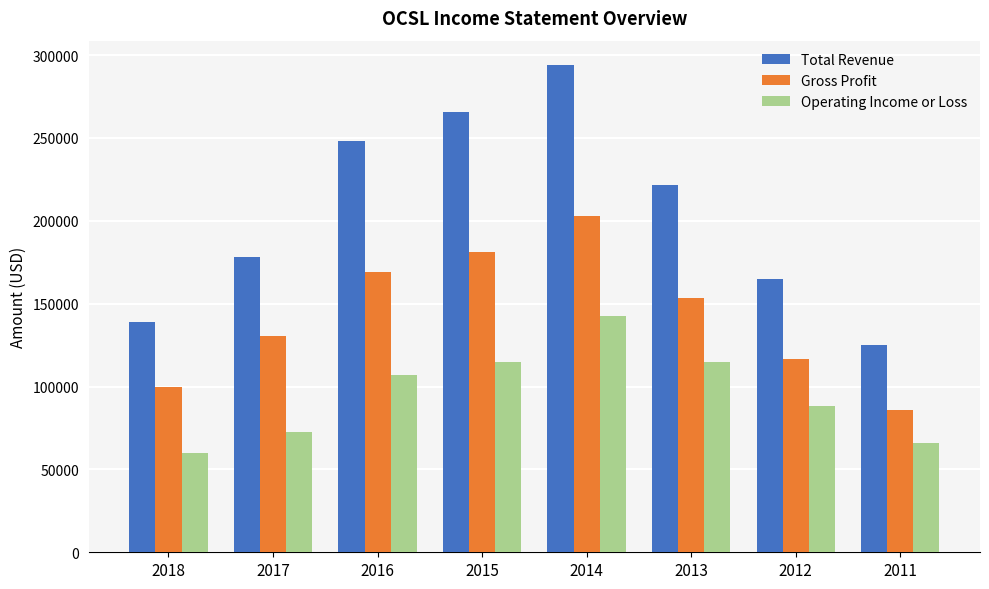

What is the total value across all series at 2018?

298600